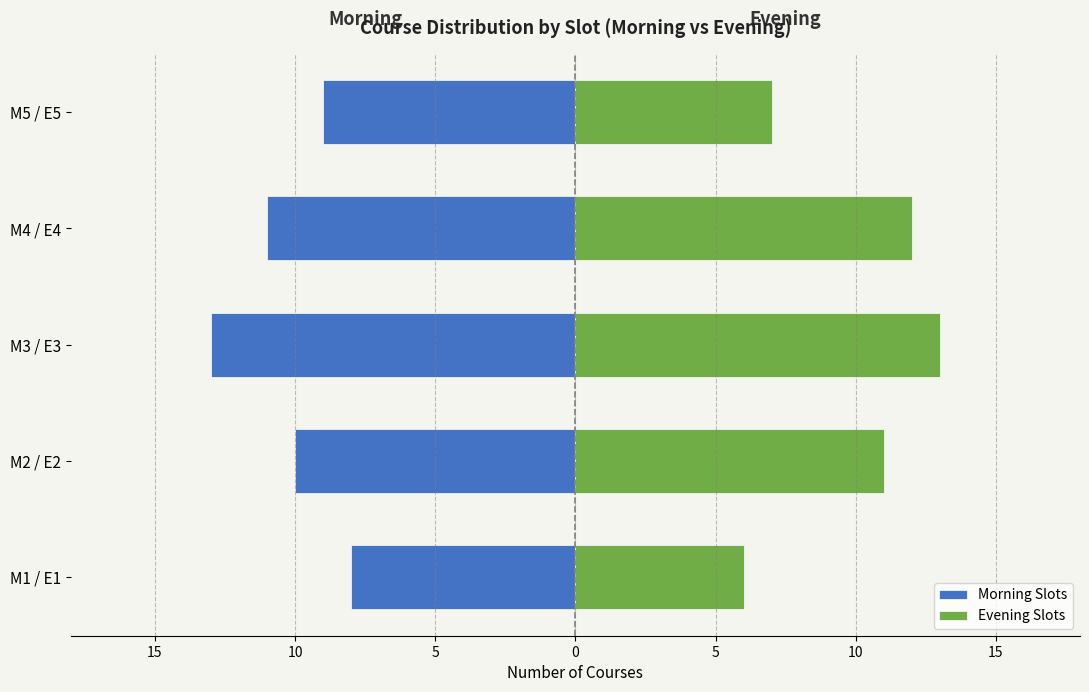

Which series has the widest spread of values?

Evening Slots